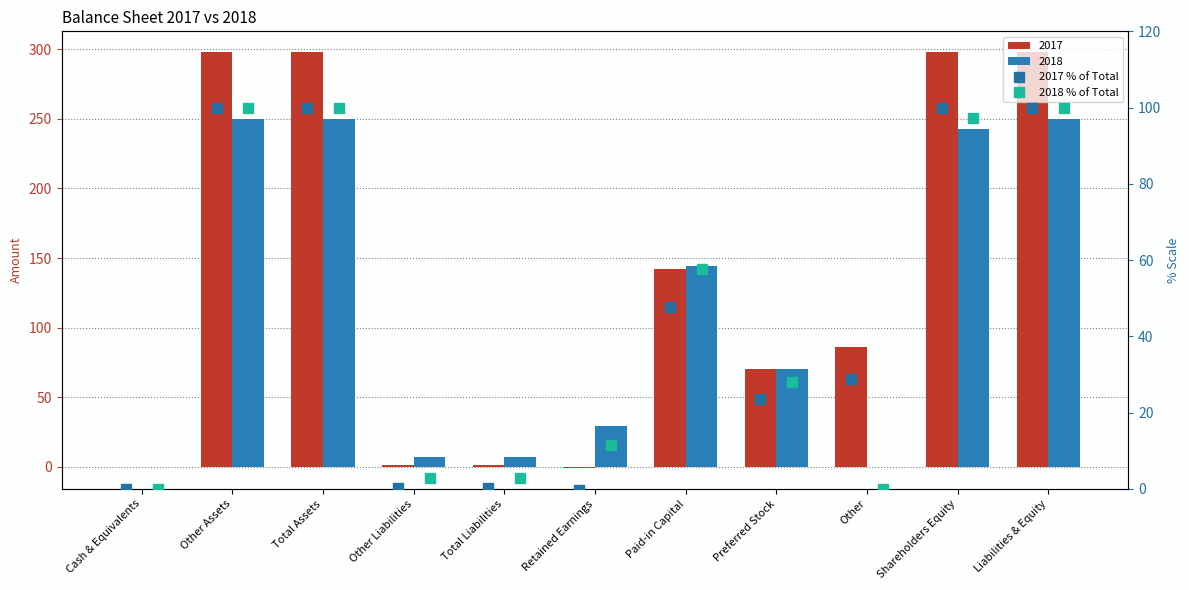

Between Total Liabilities and Liabilities & Equity, which is larger?

Liabilities & Equity